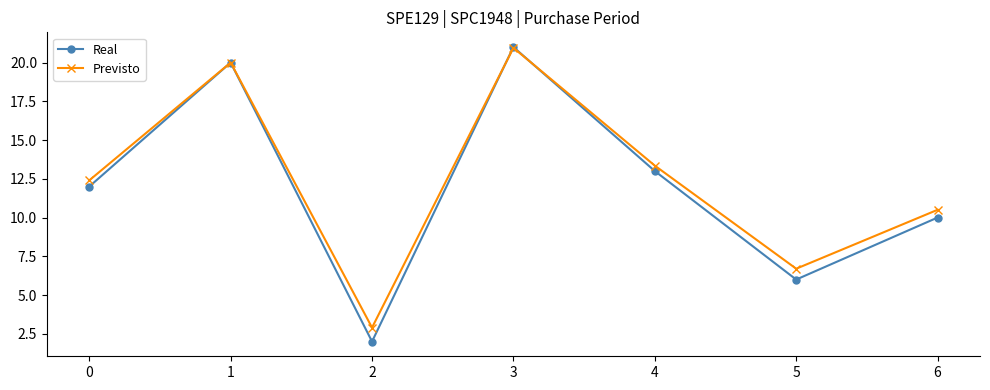

Is it true that Previsto equals 20.0 at 1?

True